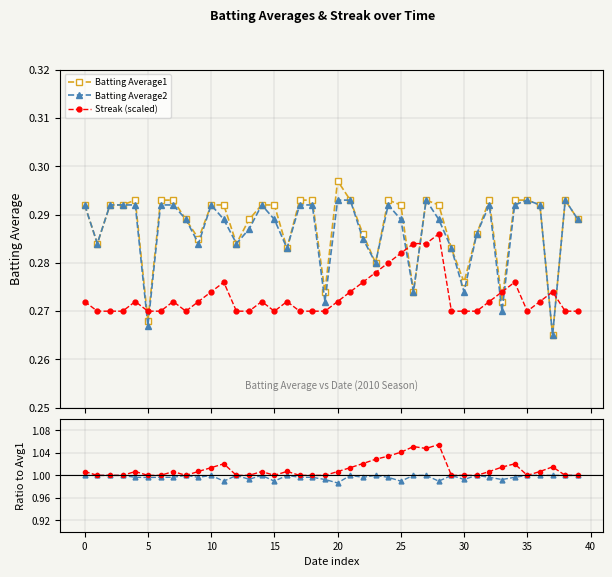

The Batting Average1 series shows 0.3 at 20. True or false?

True